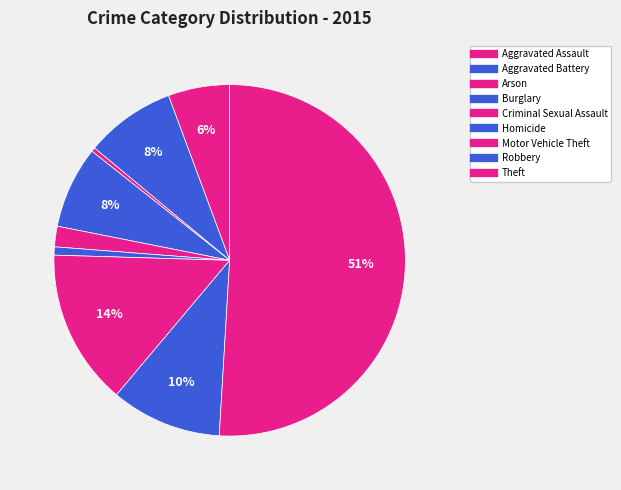

What percentage is NOT represented by Theft?

49.1%